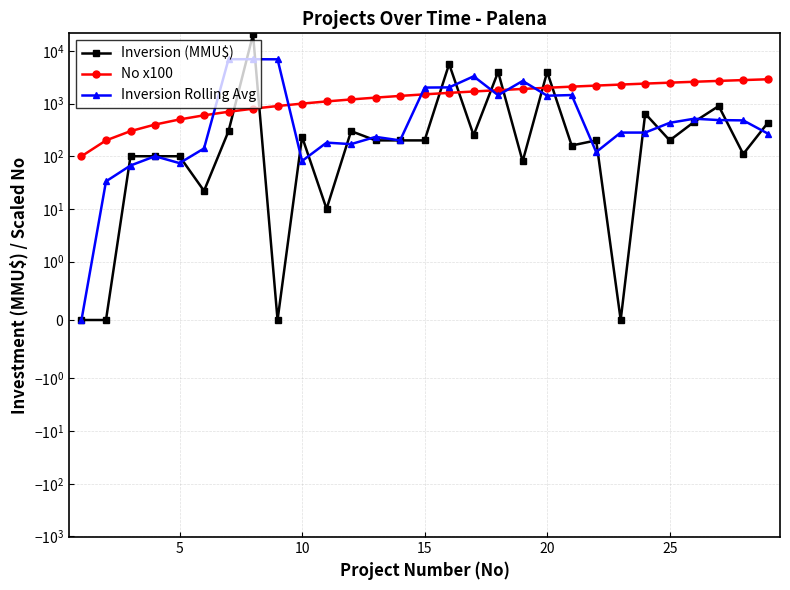

How many lines are shown in the chart?

3